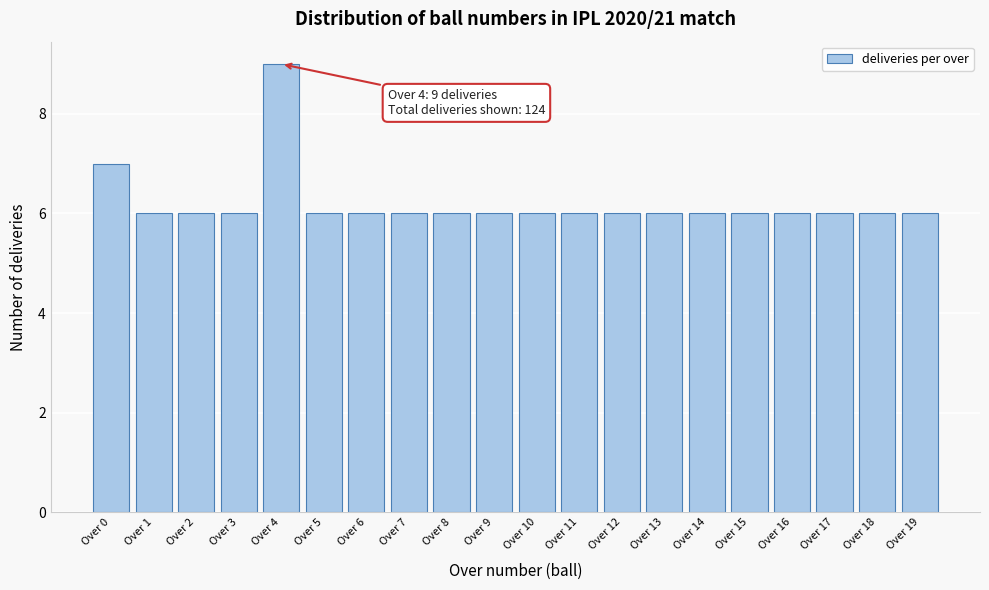

Reading left to right, transcribe all the data shown in this chart.

7	6	6	6	9	6	6	6	6	6	6	6	6	6	6	6	6	6	6	6